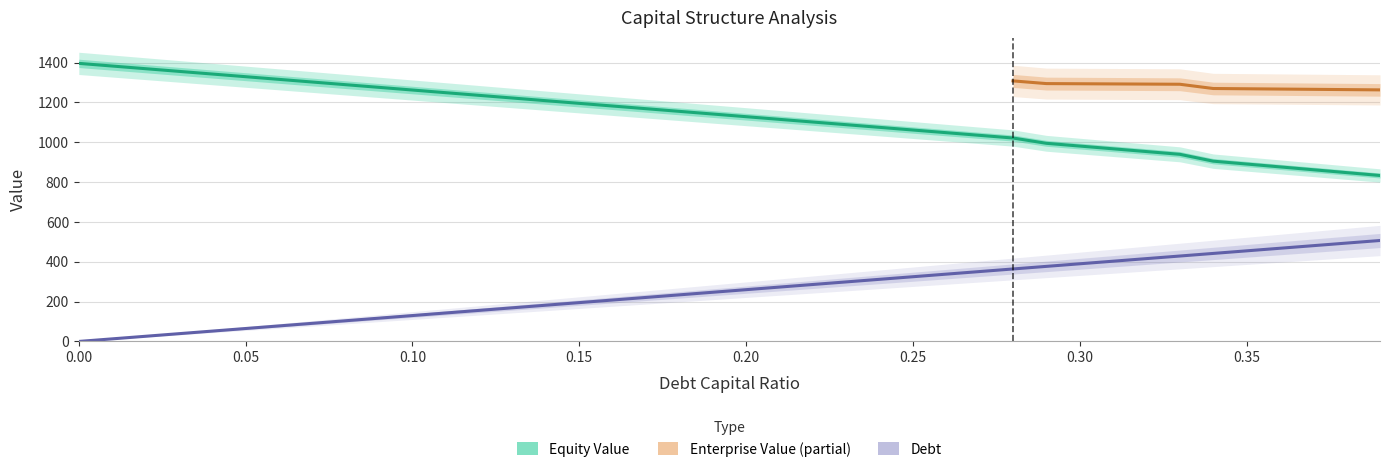

True or false: equity_value has more than 0 points higher than both neighbors.

False